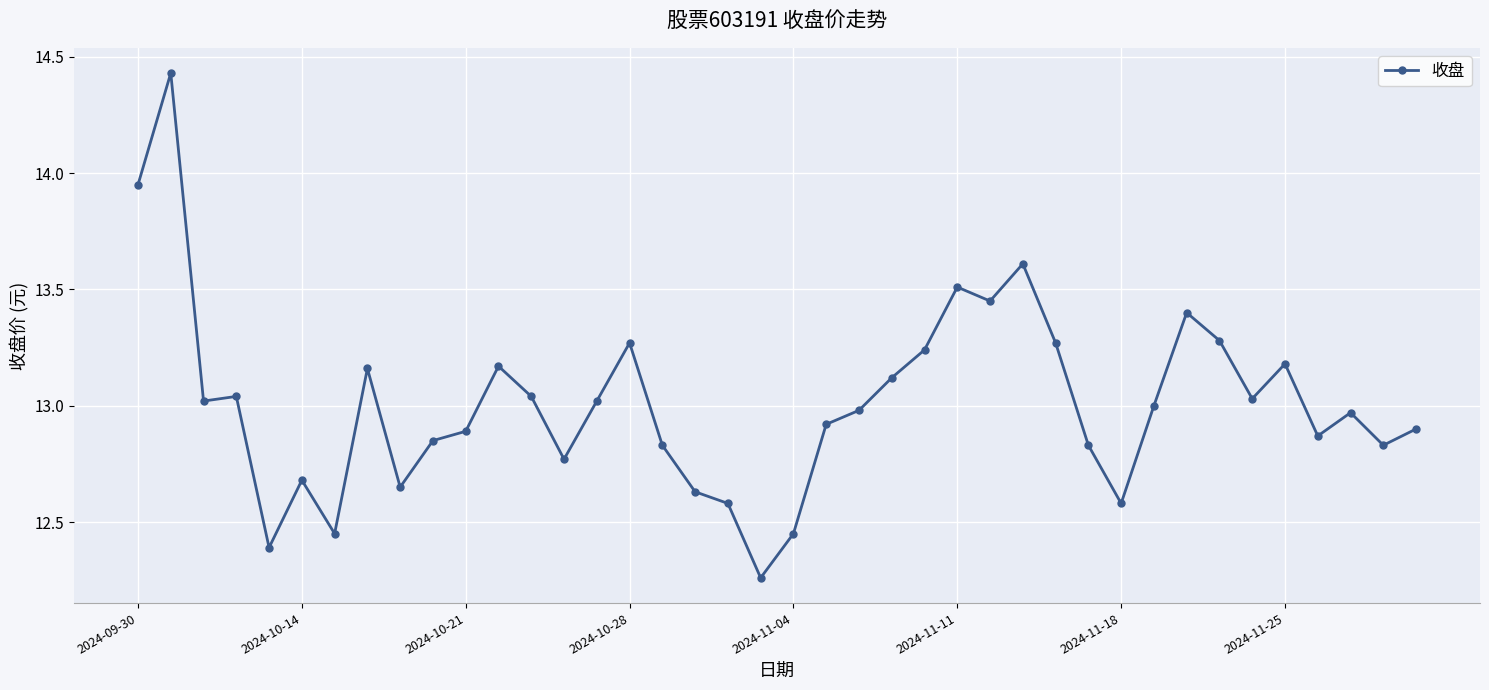

Is this an area chart (filled region under the line)?

No